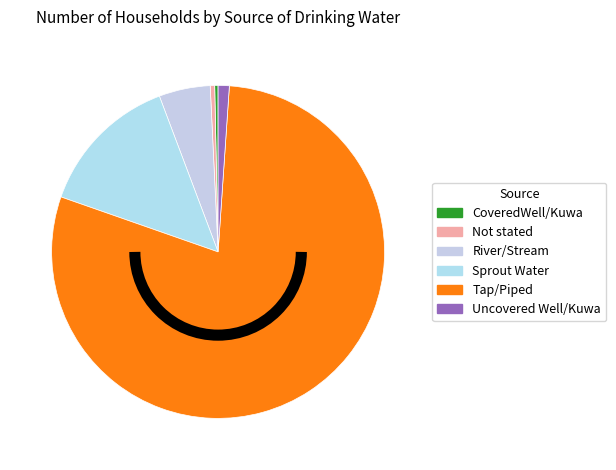

Is there any slice that represents more than half of the pie?

Yes